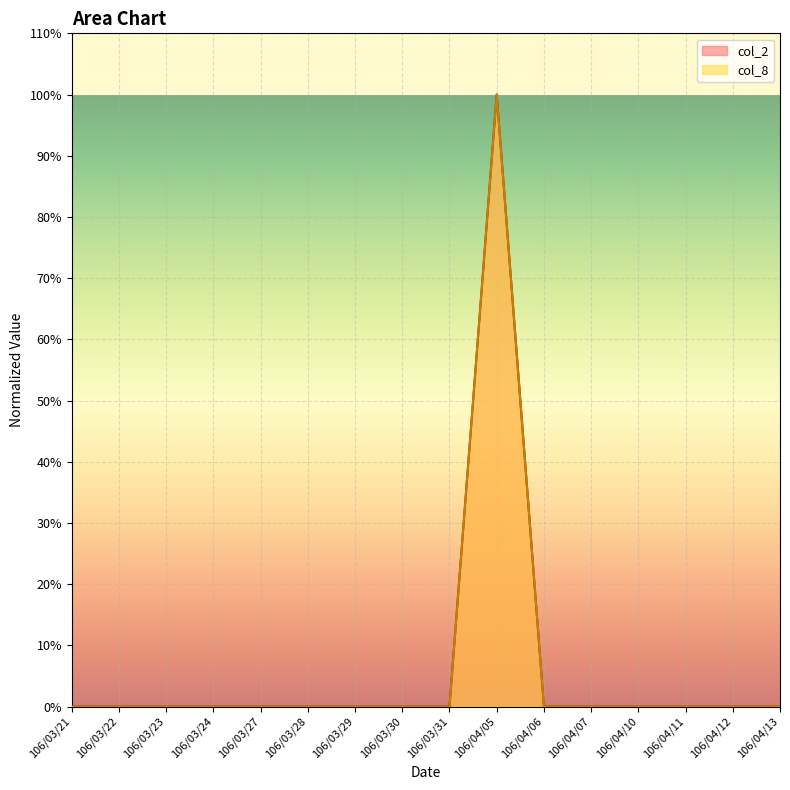

What are all the series names shown in the legend?

col_2, col_8